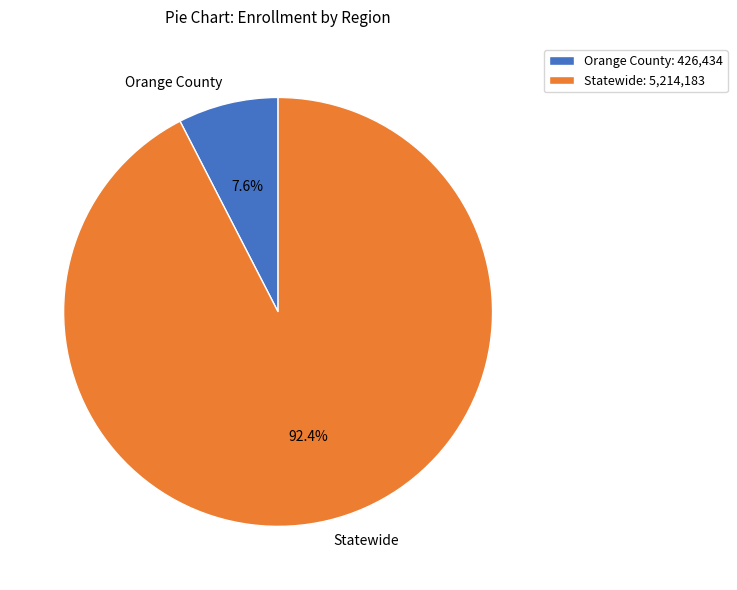

To the nearest percent, what is the difference between the largest and smallest slice percentages?

85%